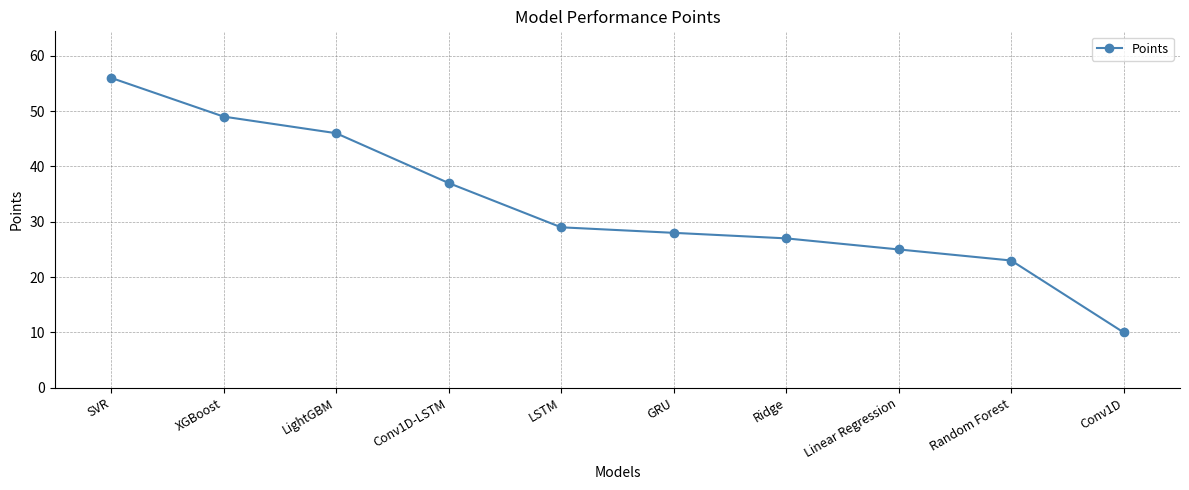

True or false: the data shows 23 at Random Forest.

True